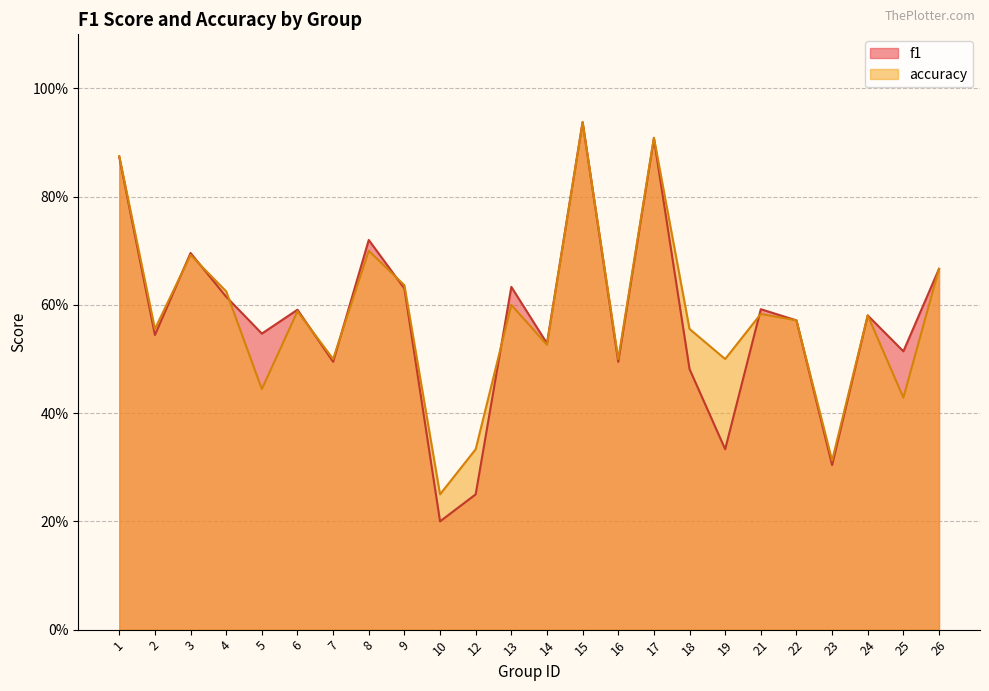

What is the greatest value displayed?

0.9